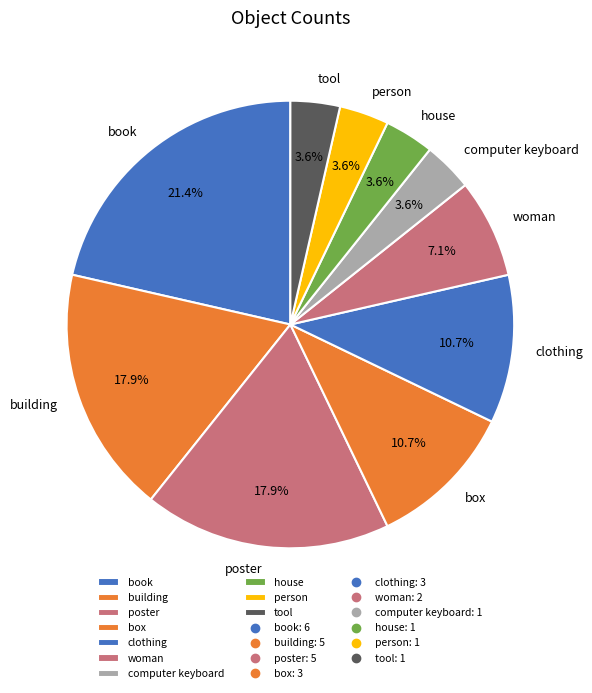

How many segments does this pie chart have?

10